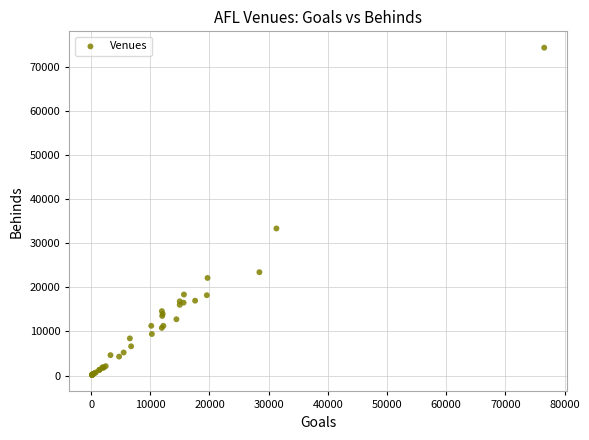

What Y value in the scatter plot is closest to 37233?

33362